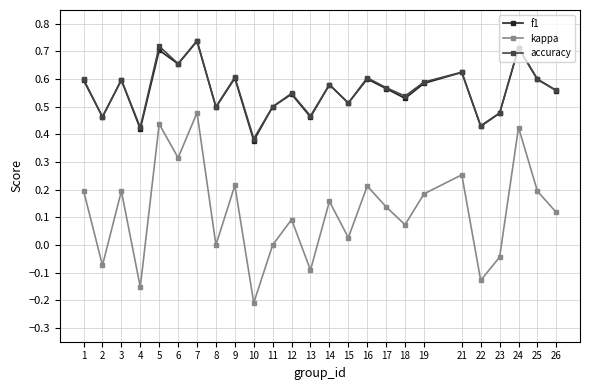

The value of accuracy at 2 is 0.2. True or false?

False